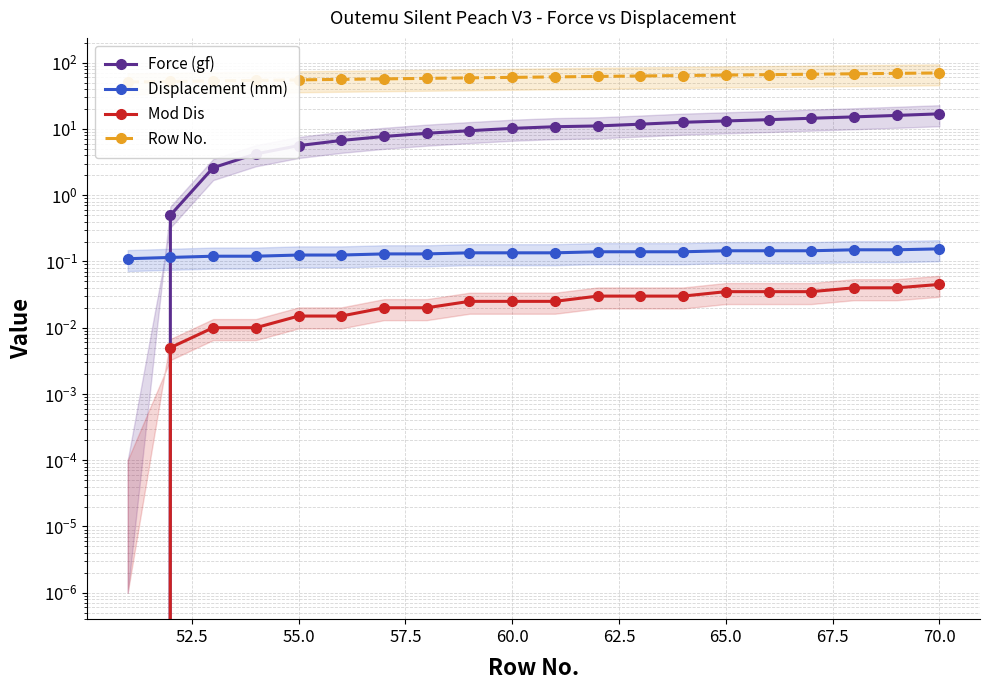

List the series in order of their peak value, highest first.

Row No., Force (gf), Displacement (mm), Mod Dis